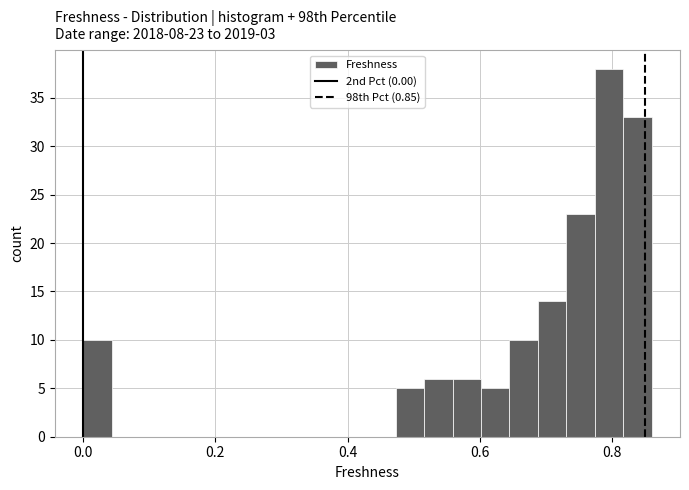

Read against the x-axis, roughly where is the centre of the tallest bar?

0.80